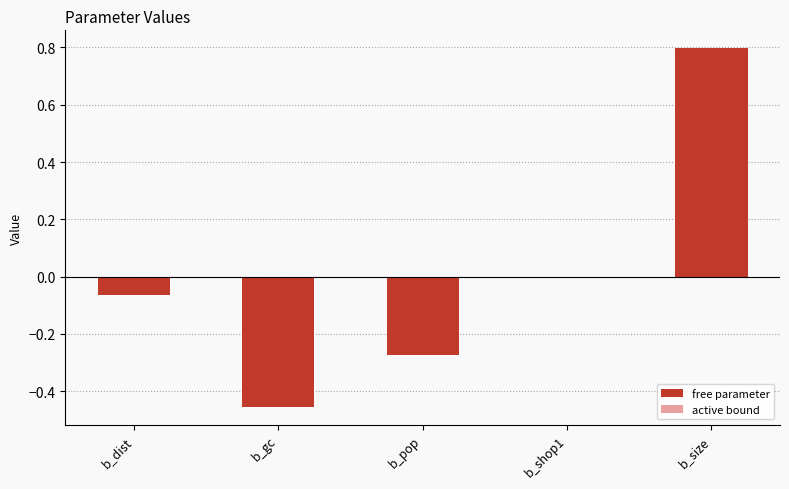

Which has a higher value, b_dist or b_gc?

b_dist